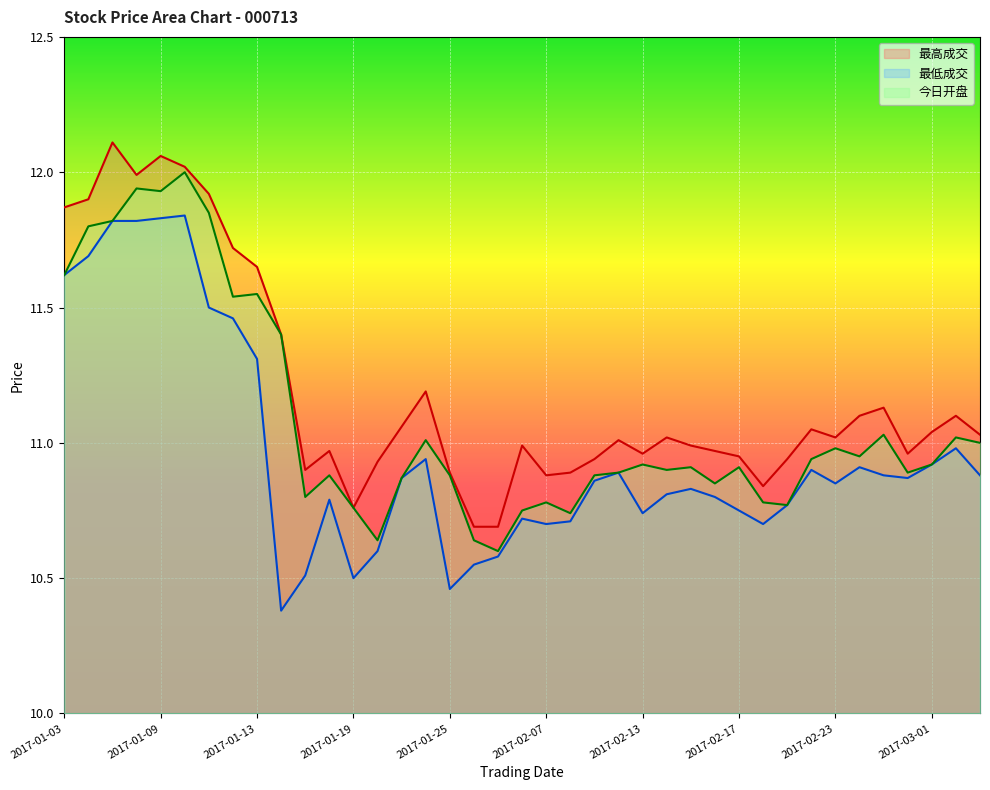

At which category does 最高成交 reach its first local valley?

2017-01-06